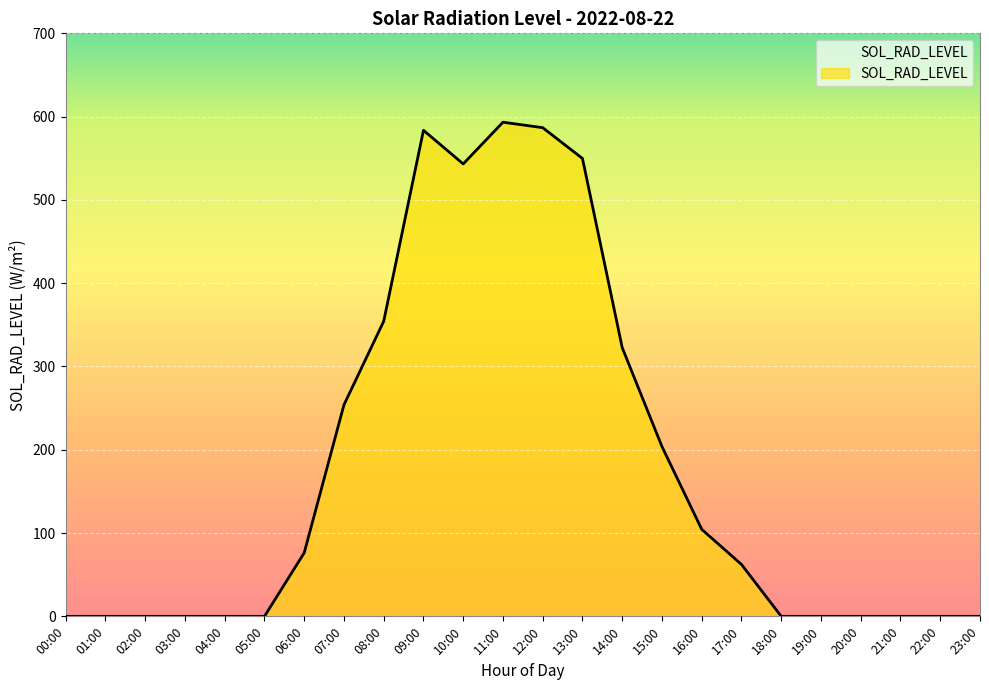

Reading right to left, list all the values displayed in this chart.

23:00=0.0	22:00=0.0	21:00=0.0	20:00=0.0	19:00=0.0	18:00=0.0	17:00=62.3	16:00=104.4	15:00=203.8	14:00=322.6	13:00=549.7	12:00=586.7	11:00=593.3	10:00=543.2	09:00=583.6	08:00=354.3	07:00=254.0	06:00=76.3	05:00=0.0	04:00=0.0	03:00=0.0	02:00=0.0	01:00=0.0	00:00=0.0